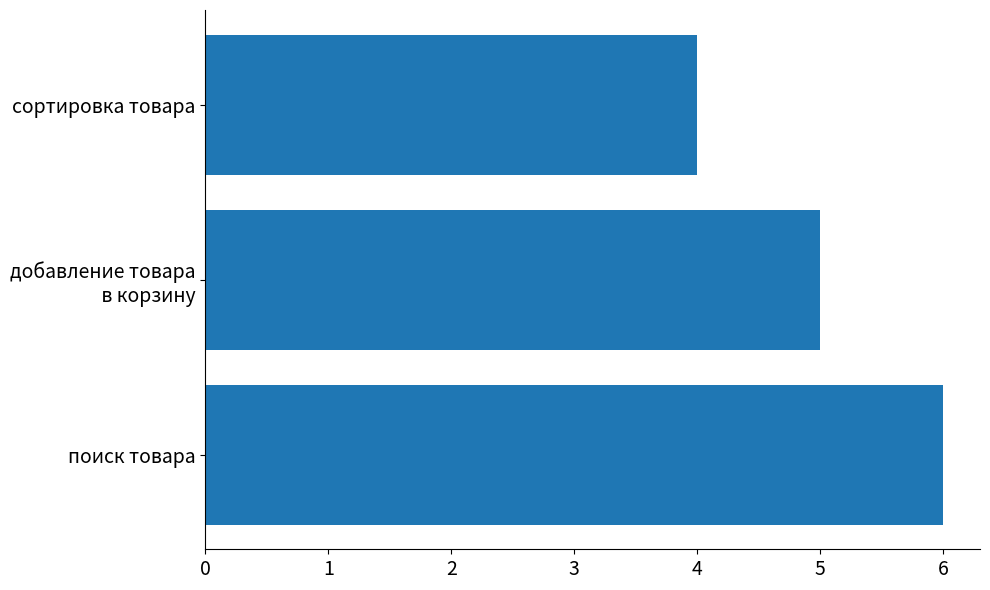

How many data points does each series have?

3